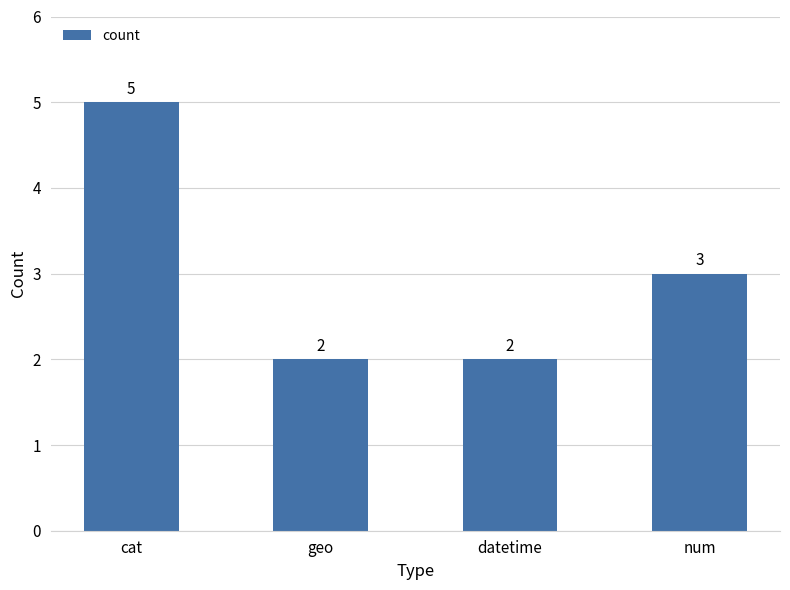

What position from the right is datetime?

2